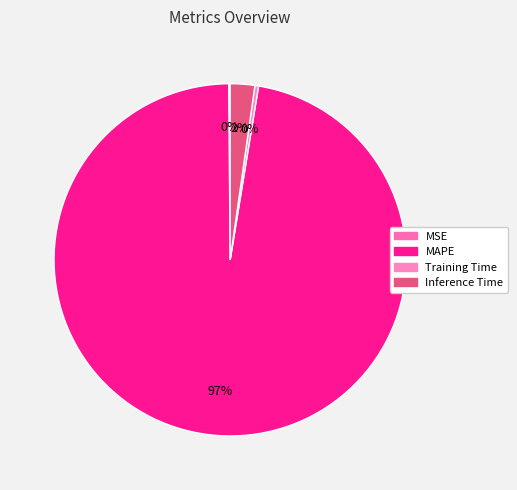

Does any single category account for the majority?

Yes